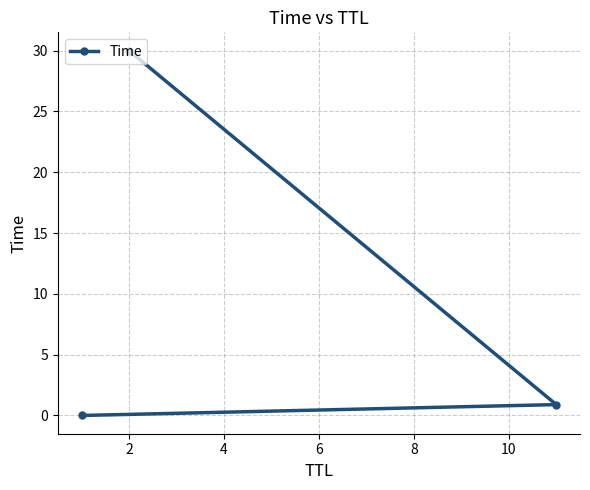

What is the difference between the maximum and minimum values?

30.0